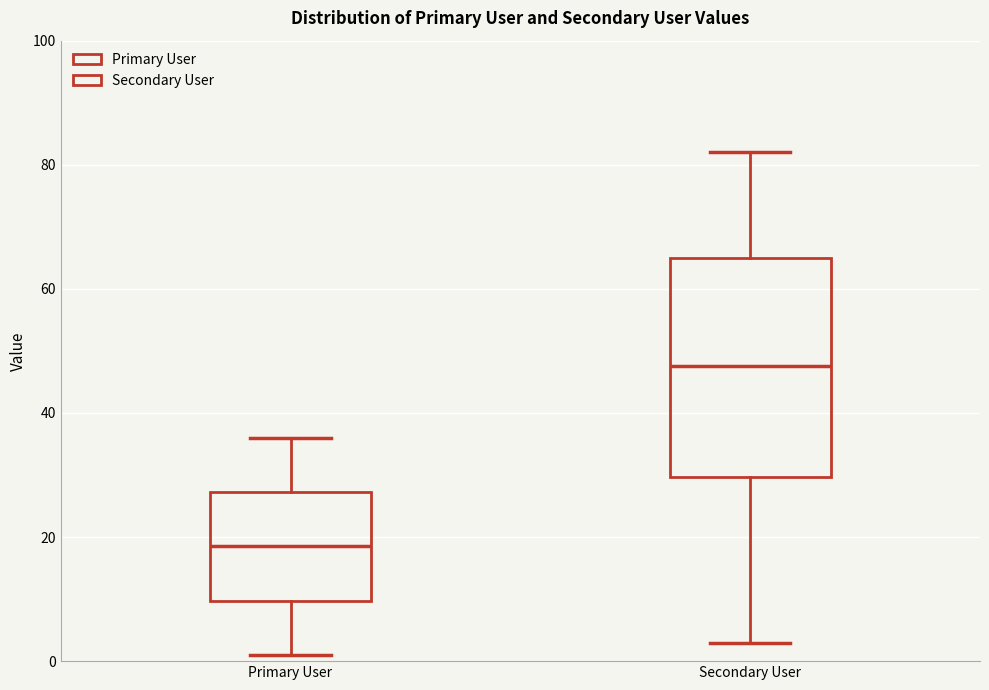

Which box has the lowest median line?

Primary User